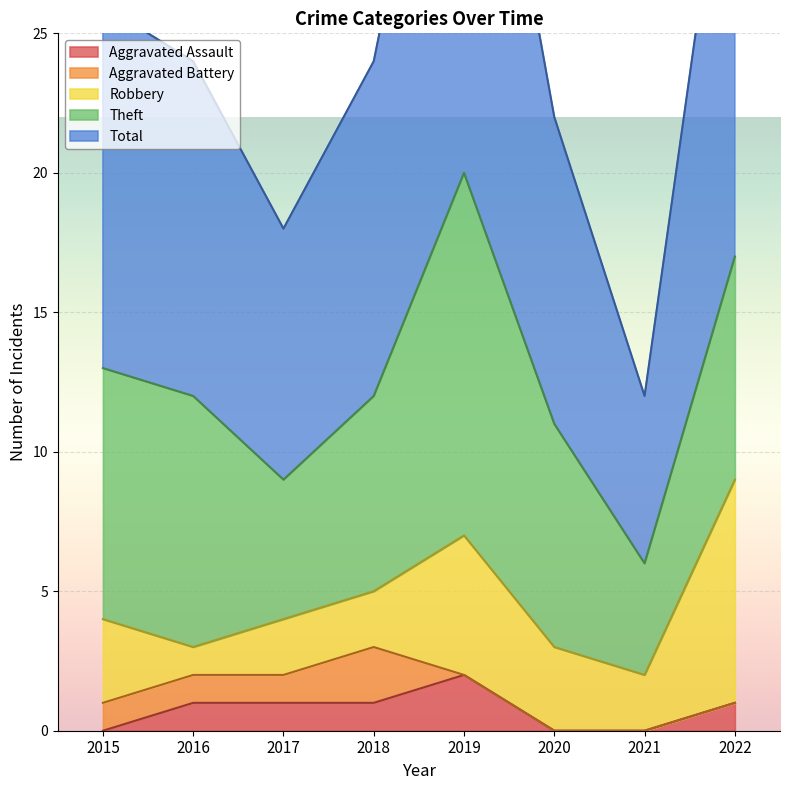

What is the value of the Aggravated Assault point at the 2nd from the left?

1